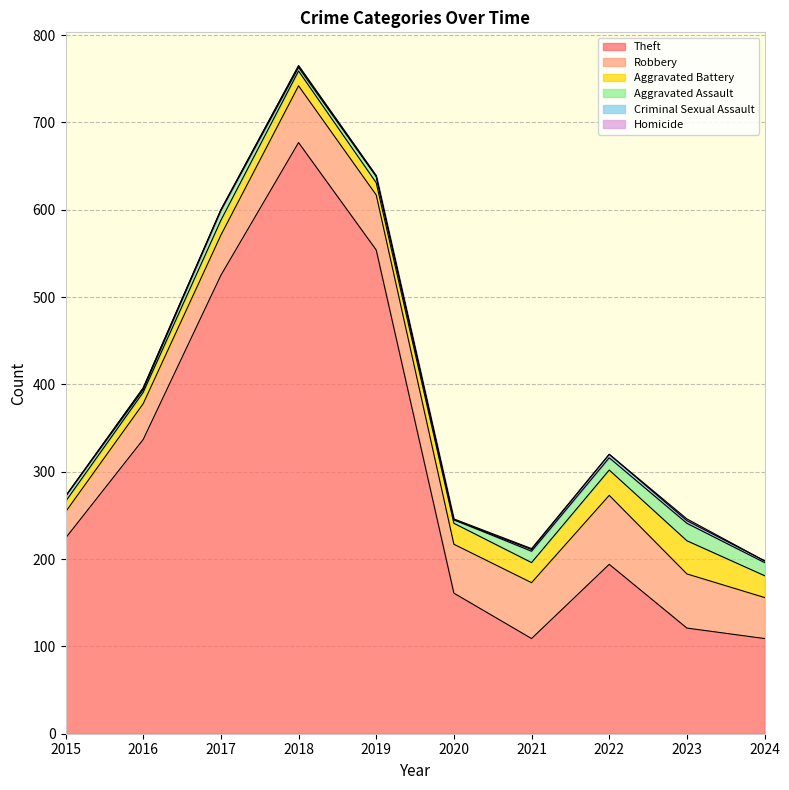

What is the maximum value shown in the chart?

677